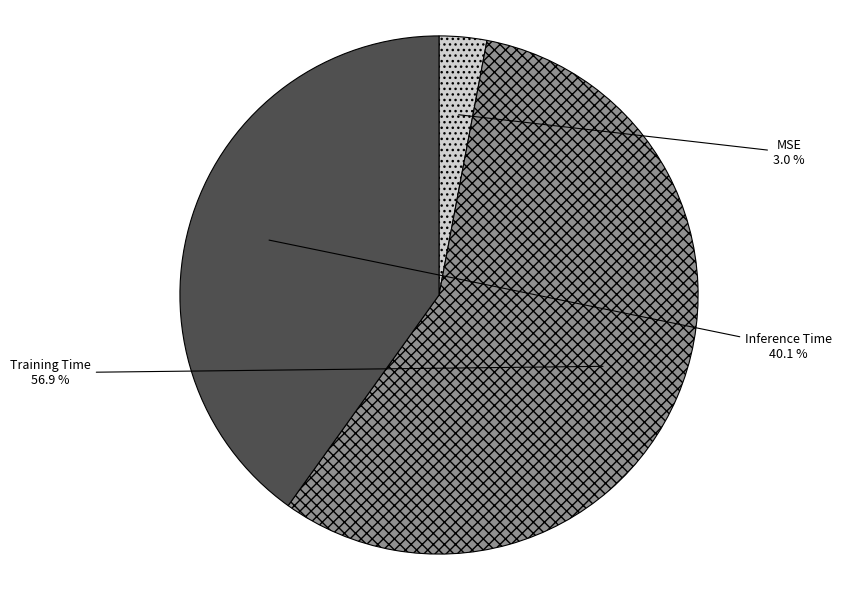

What is the smallest slice in the pie chart?

MSE